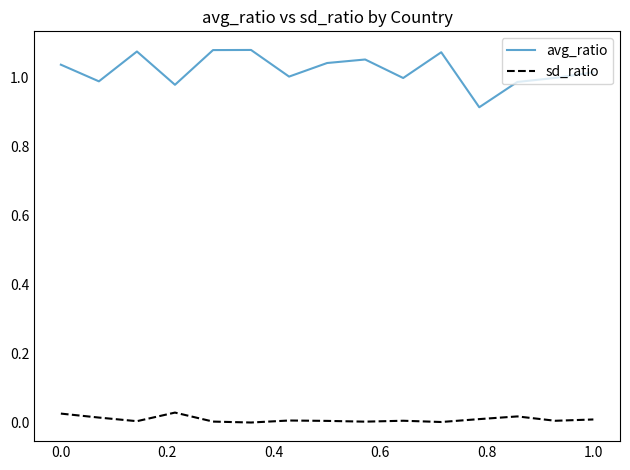

Which series has the widest spread of values?

avg_ratio